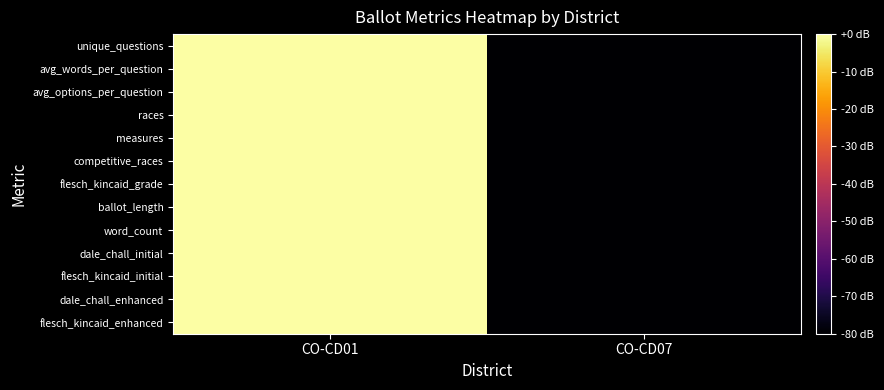

What is the total value across all series at CO-CD01?

13